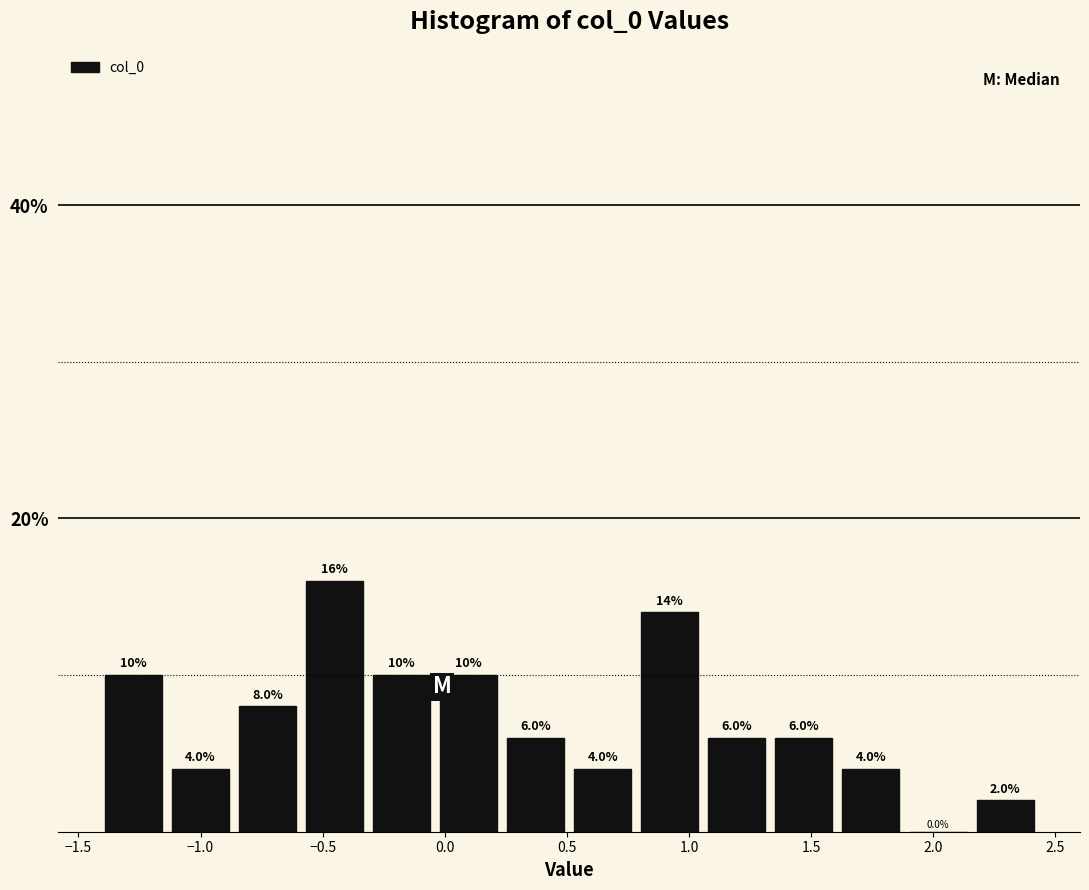

Over which range of the x-axis is the bar tallest?

-0.60 to -0.30